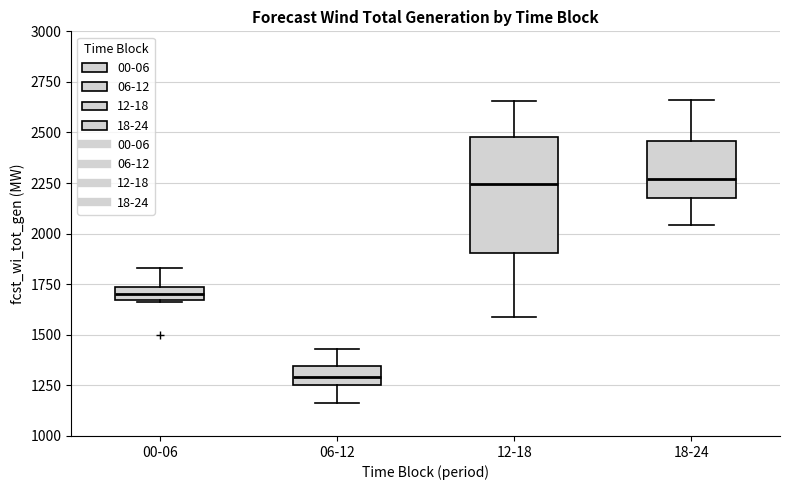

Which box has the lowest median line?

06-12